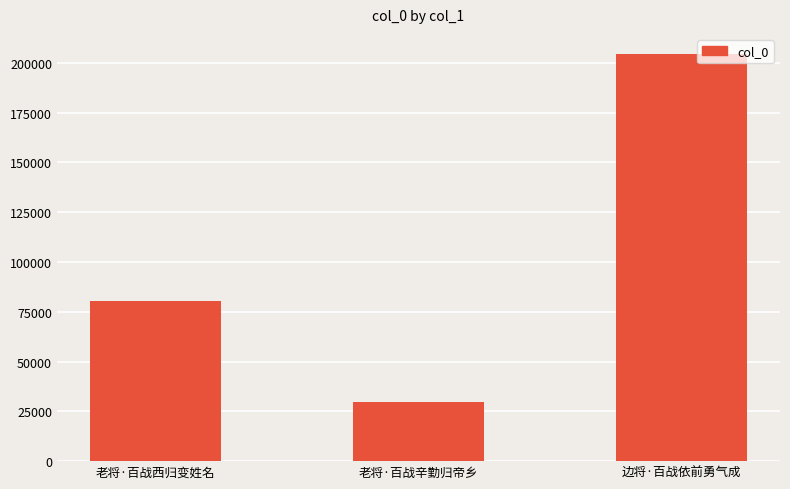

List the labels in order of value, largest first.

边将·百战依前勇气成, 老将·百战西归变姓名, 老将·百战辛勤归帝乡